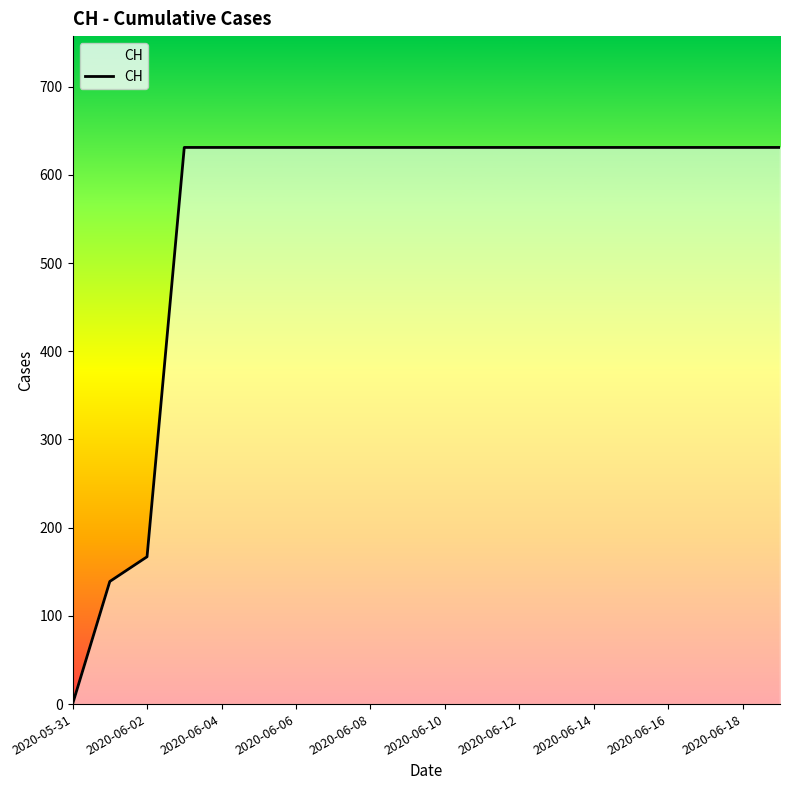

What is the difference between the maximum and minimum values?

631